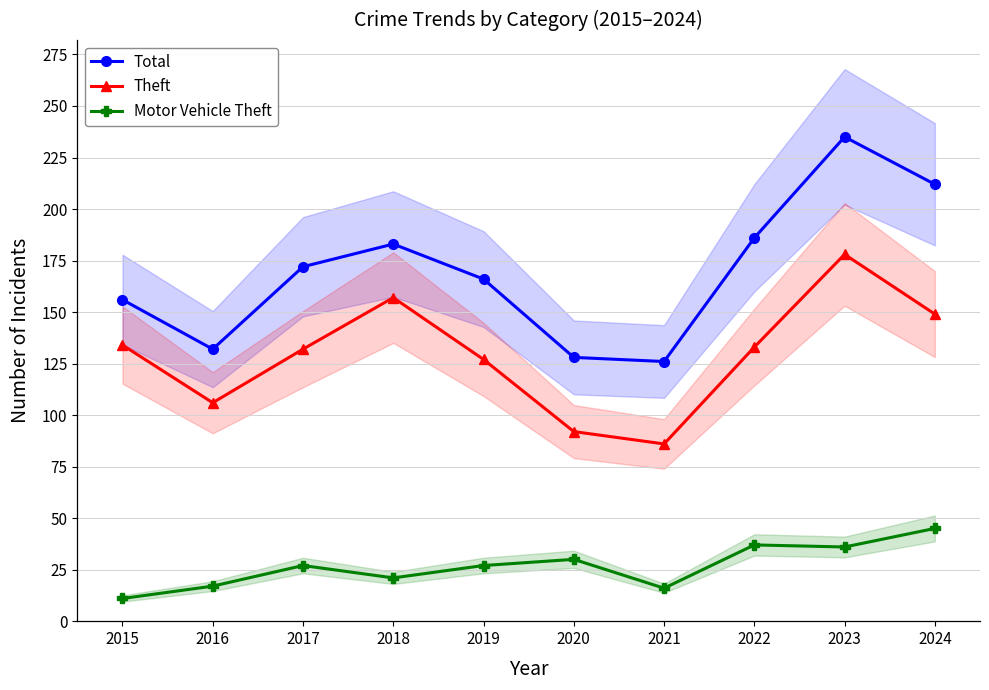

Count the number of categories in the chart.

10